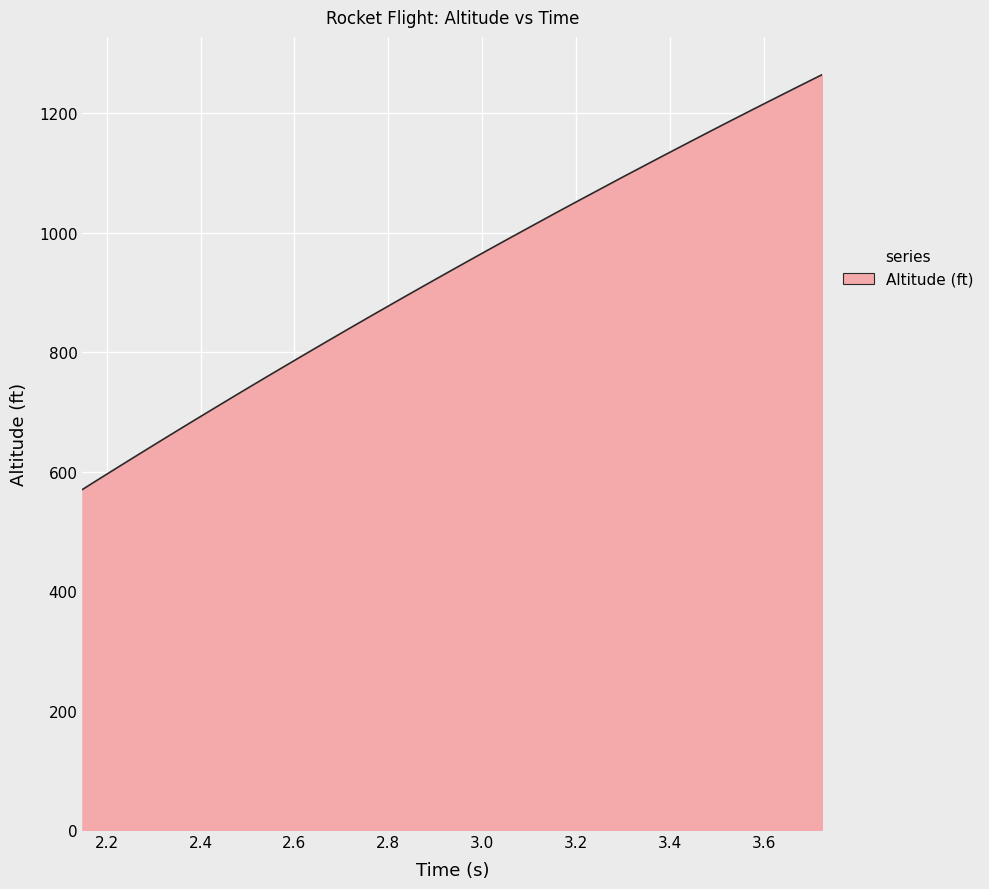

What is the smallest value displayed?

570.1